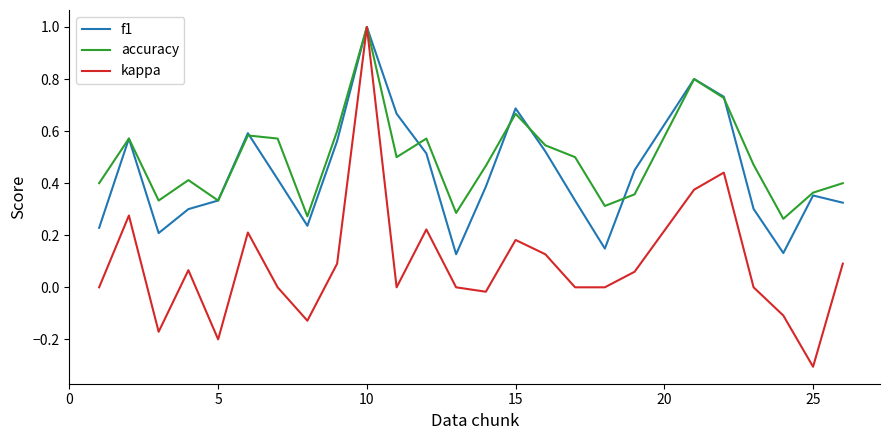

What is the smallest value displayed?

-0.3